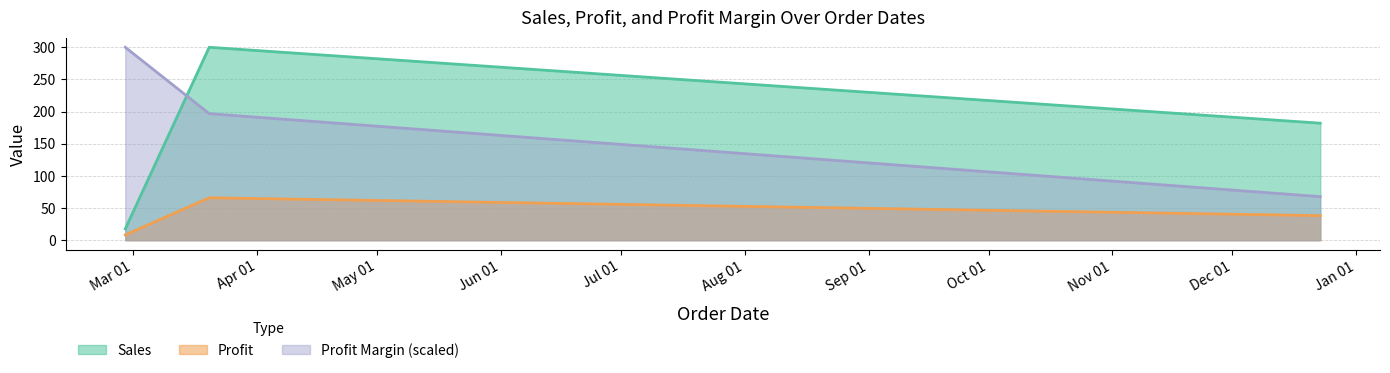

What is the greatest value displayed?

300.0